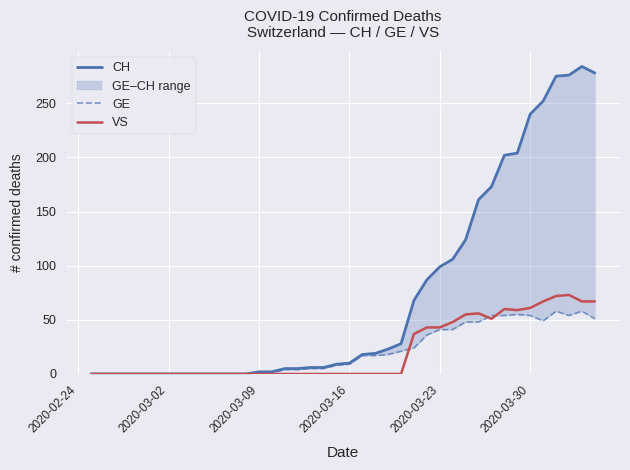

What is the maximum value for VS?

73